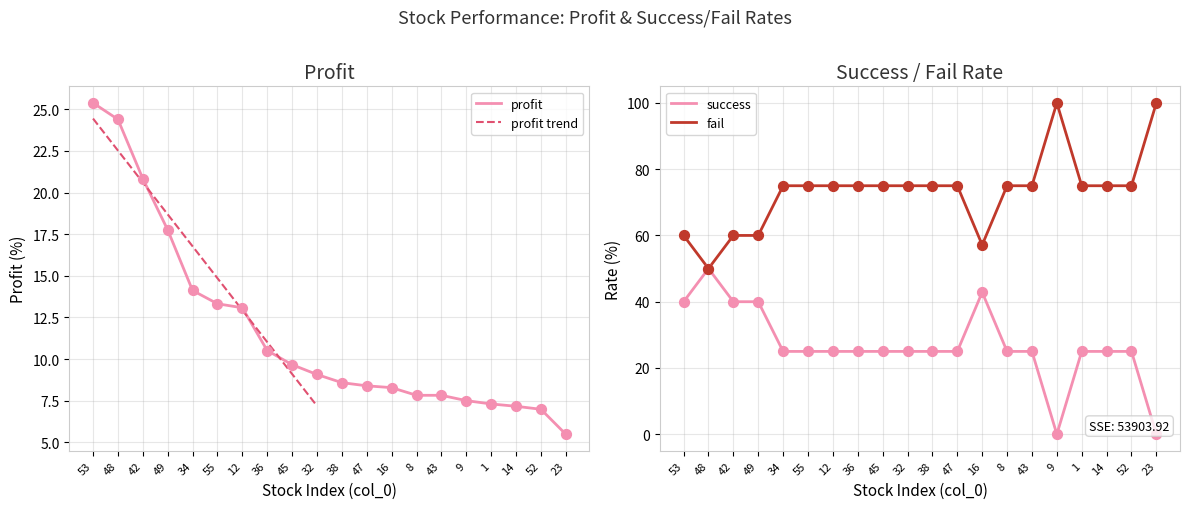

Which series has the largest total across all categories?

fail